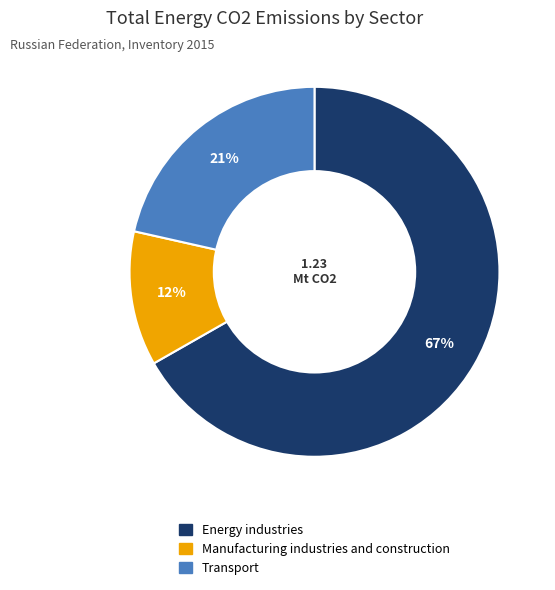

What is the majority slice?

Energy industries